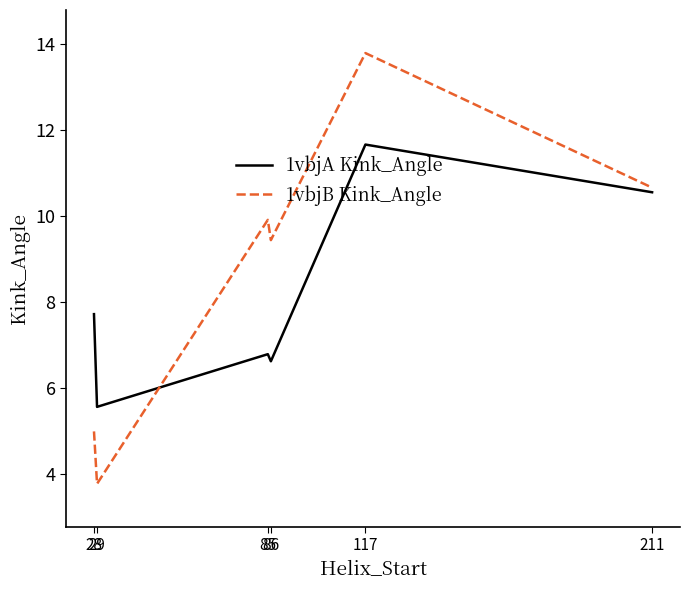

How many times do 1vbjB Kink_Angle and 1vbjA Kink_Angle cross each other?

1